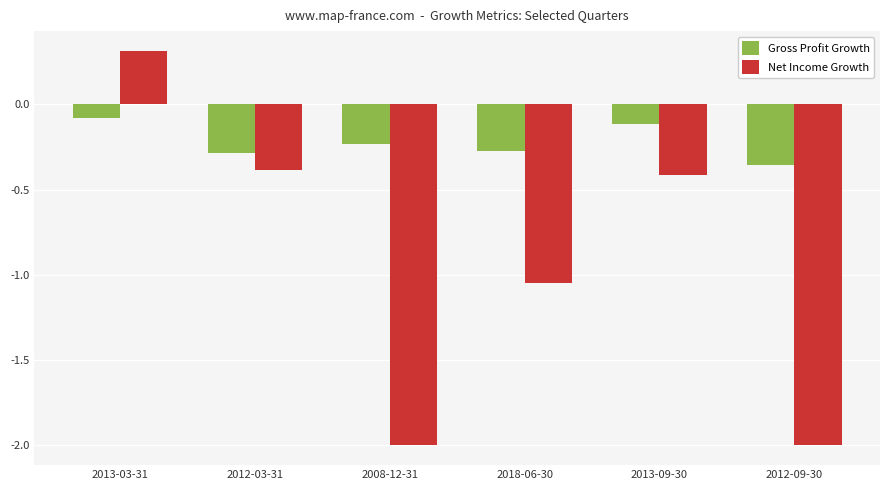

At how many categories does at least one series exceed -1?

6